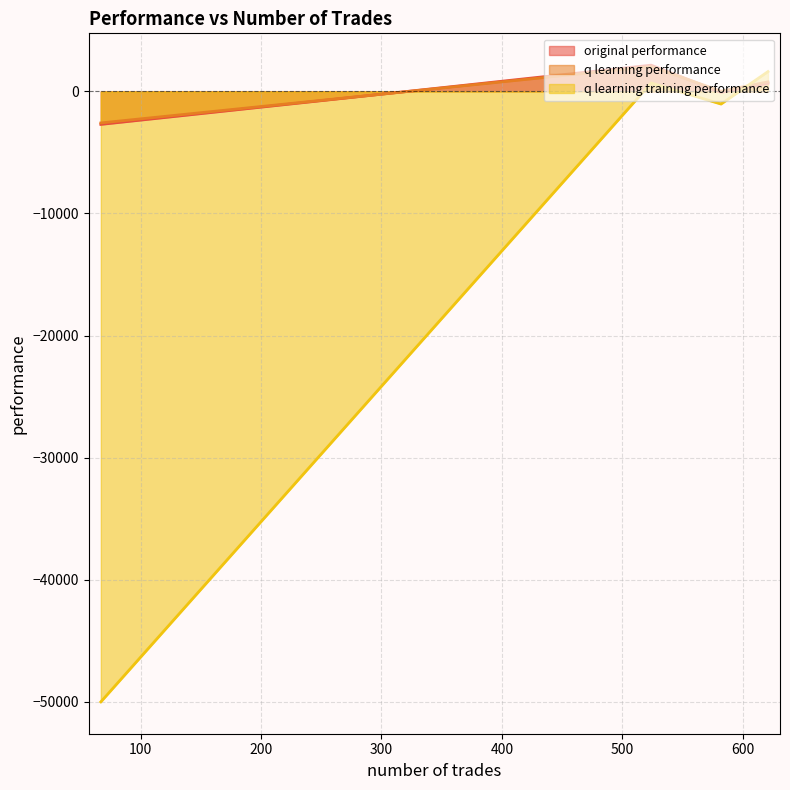

True or false: q learning performance has a value of 1282.5 at 621.

False